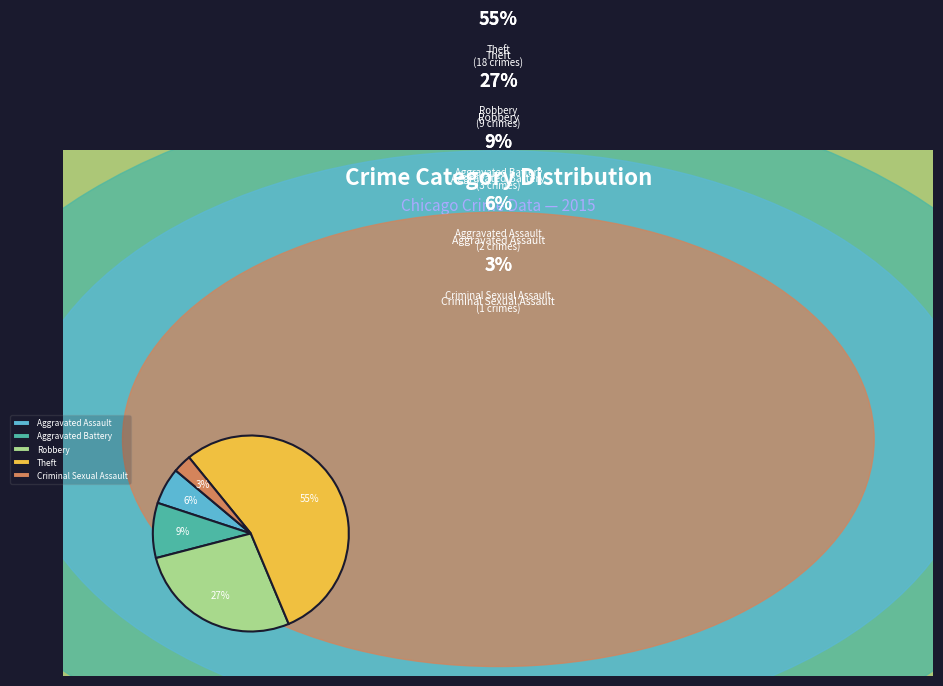

What is the majority slice?

Theft